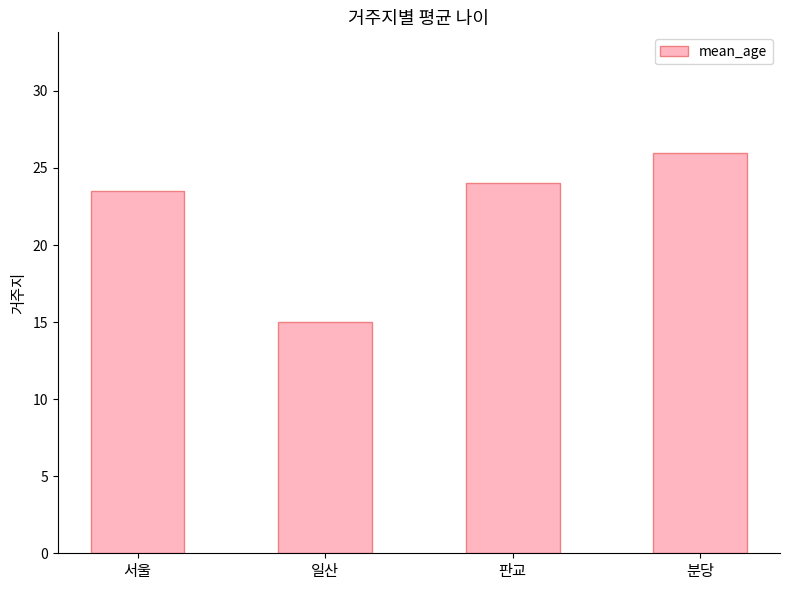

What is the smallest value displayed?

15.0